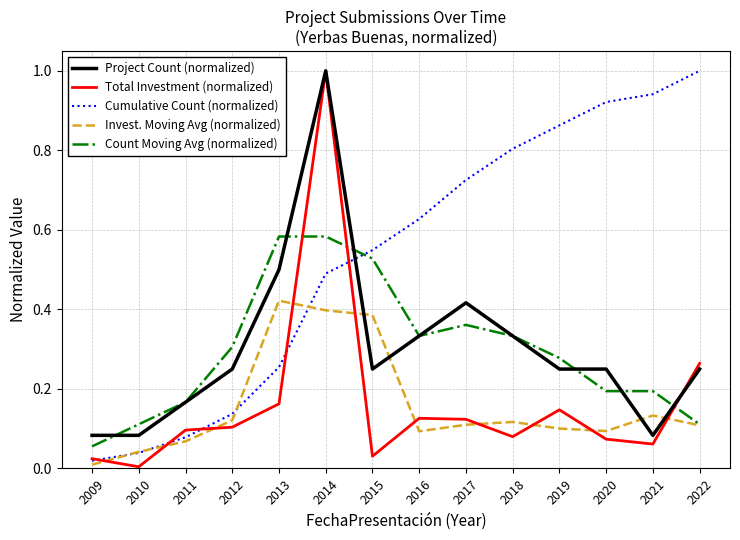

What is the sum of the Total Investment (normalized) values at 2014 and 2017?

1.1